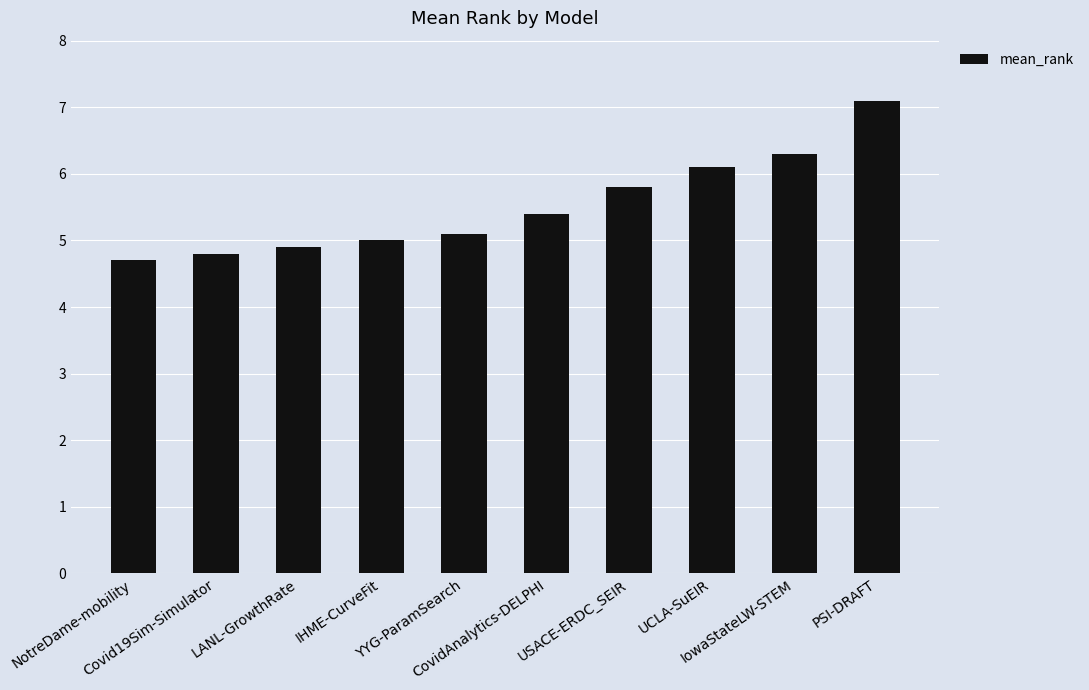

What is the value of the 3rd bar from the left?

4.9